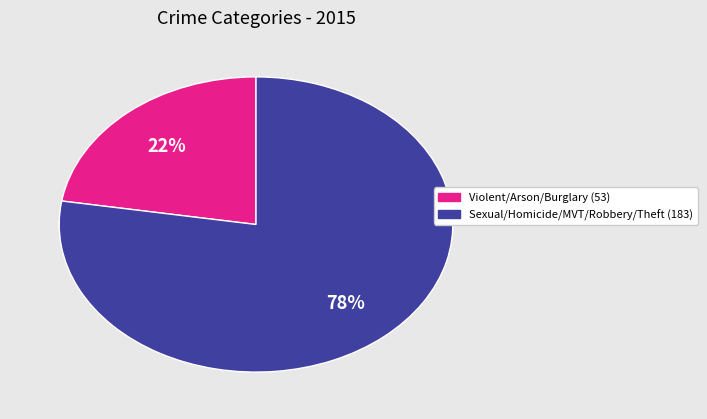

To the nearest percent, what is the average slice percentage?

50%